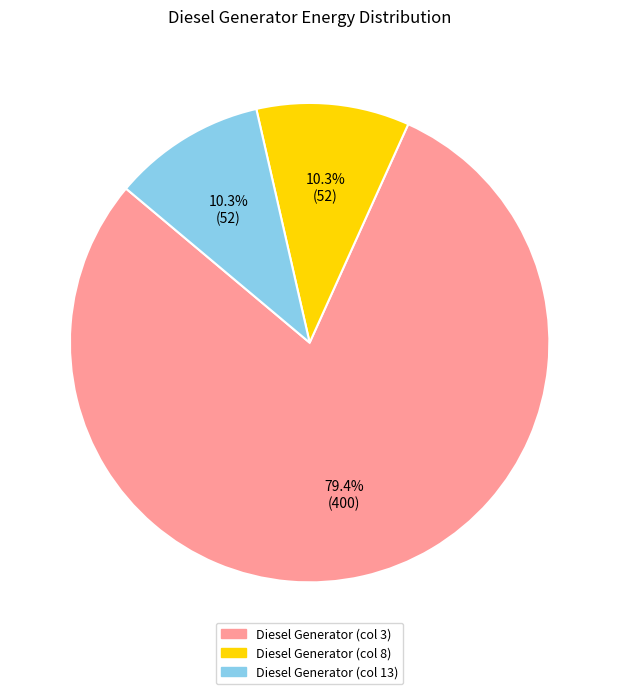

How many slices are in this pie chart?

3